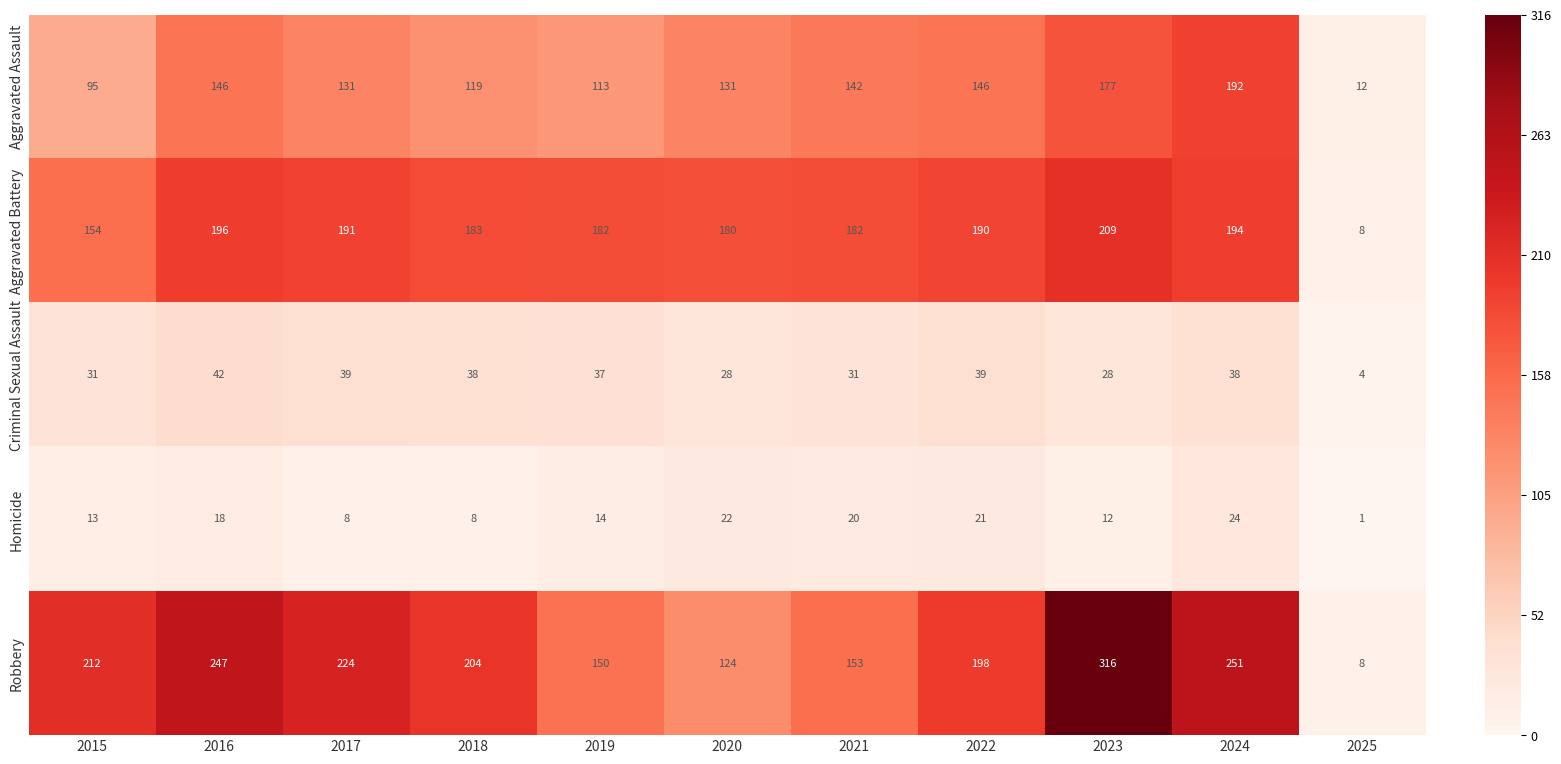

Is the value of Aggravated Assault at 2016 greater than the value of Homicide at 2020?

Yes